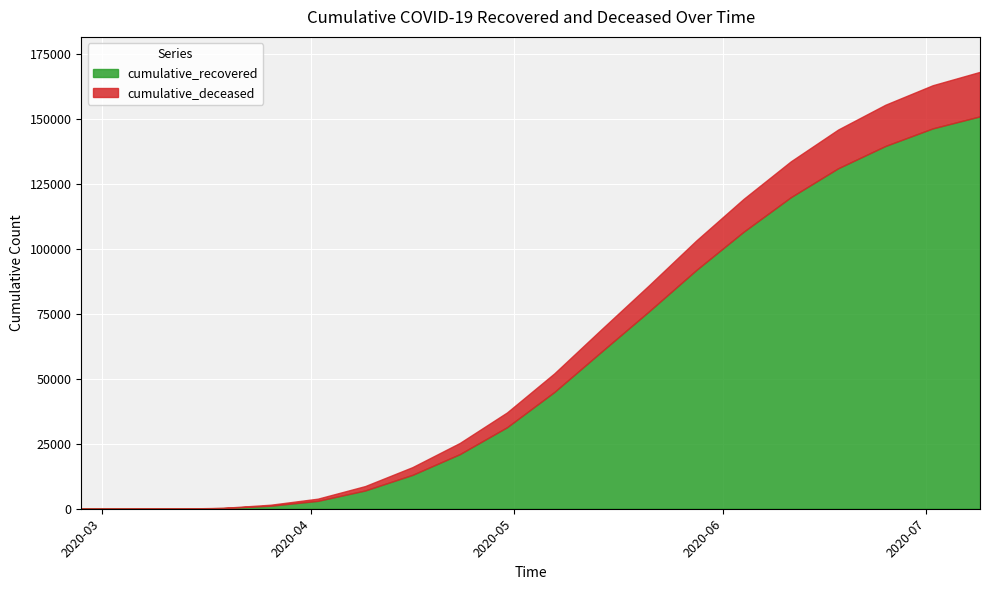

List the series in order of their overall mean, highest first.

cumulative_recovered, cumulative_deceased